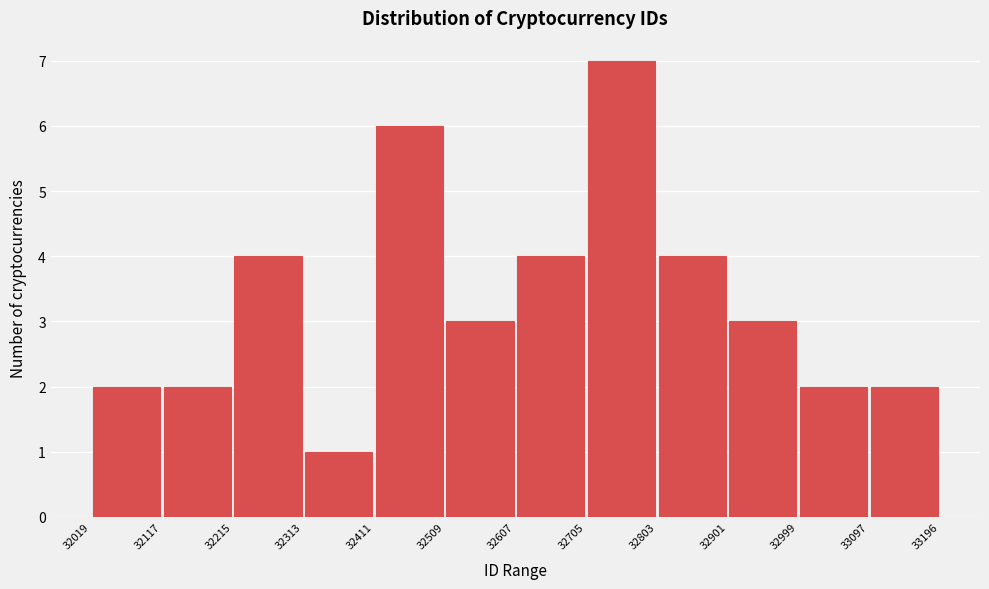

Reading left to right, transcribe this chart: for each bar, give the range it covers on the x-axis and its height. The values are not printed on the chart, so give them approximately, as read against the axis.

32019 to 32117: 2
32117 to 32215: 2
32215 to 32313: 4
32313 to 32411: 1
32411 to 32509: 6
32509 to 32607: 3
32607 to 32705: 4
32705 to 32803: 7
32803 to 32901: 4
32901 to 32999: 3
32999 to 33097: 2
33097 to 33196: 2